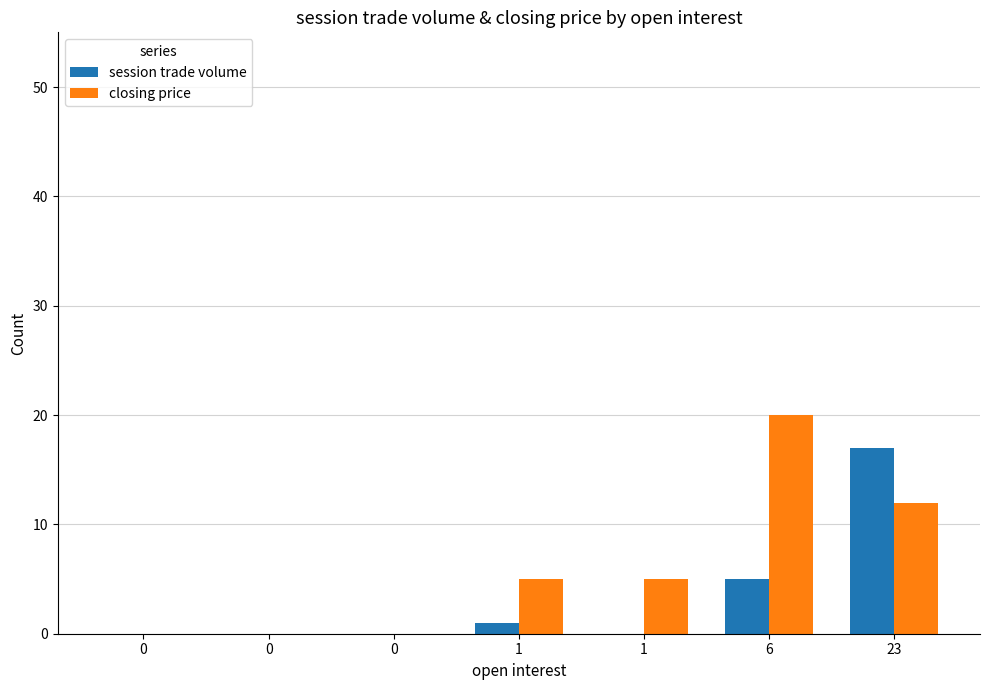

Count the number of categories in the chart.

7